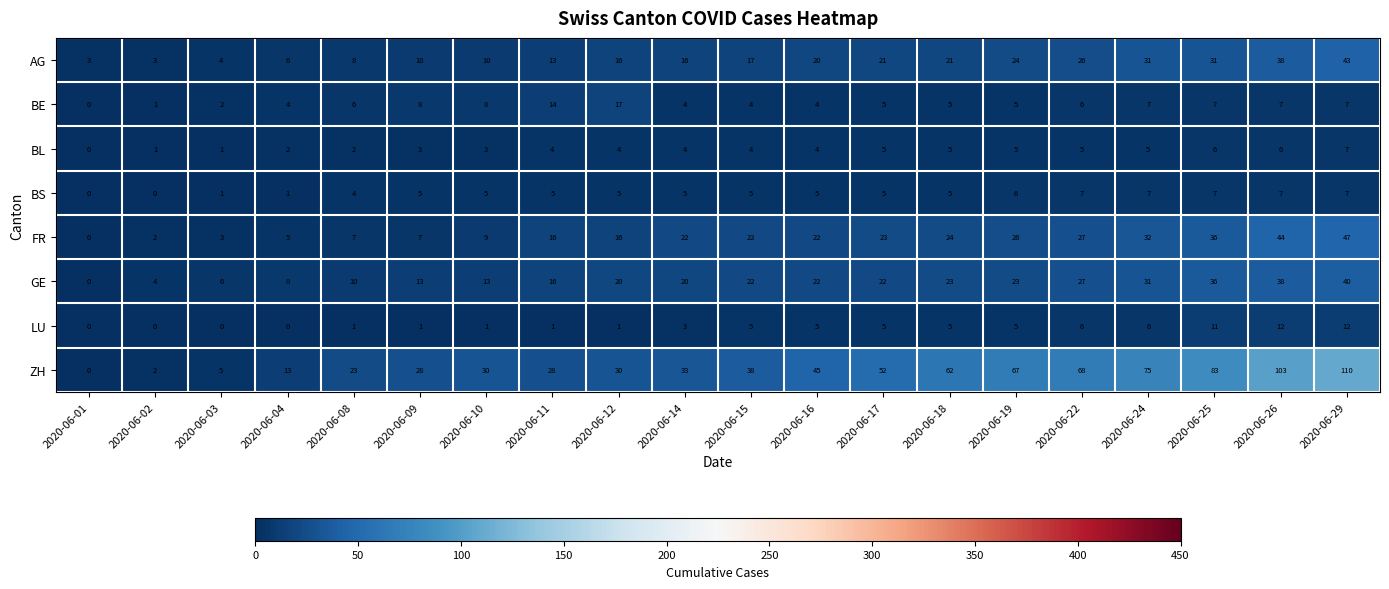

Is it true that BS equals 11 at 2020-06-26?

False